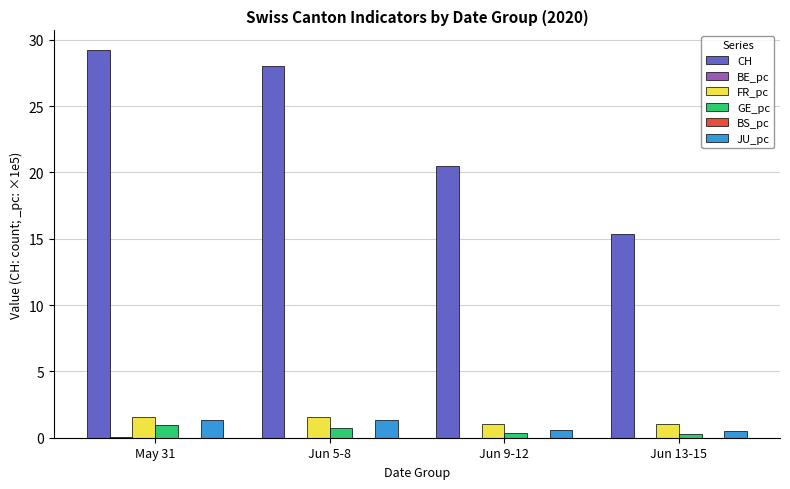

What is the highest value of the FR_pc series?

1.5